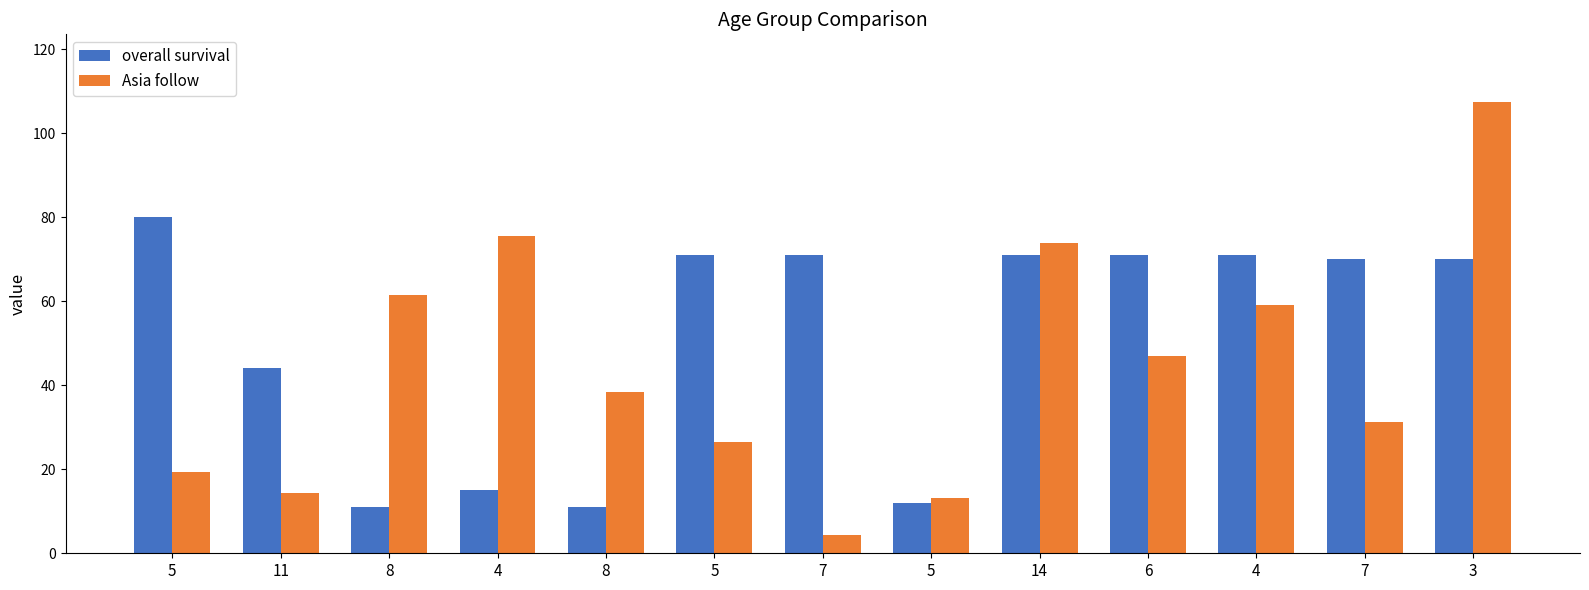

True or false: Asia follow has a value of 103.2 at 8.

False